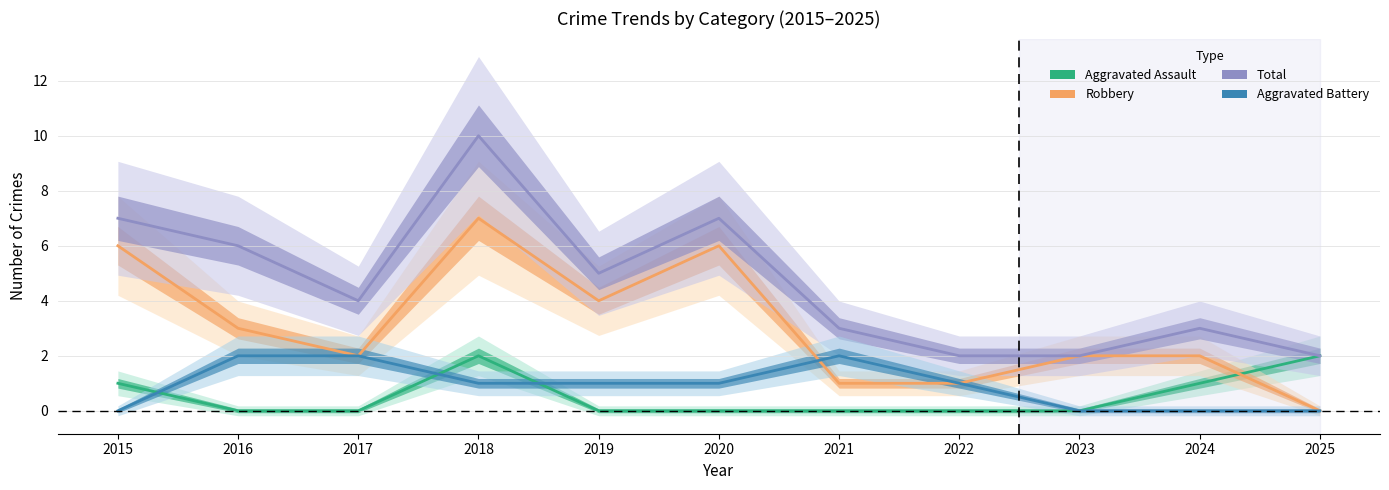

Reading left to right, what are all the values shown in this chart?

Aggravated Assault: 2015=1	2016=0	2017=0	2018=2	2019=0	2020=0	2021=0	2022=0	2023=0	2024=1	2025=2
Robbery: 2015=6	2016=3	2017=2	2018=7	2019=4	2020=6	2021=1	2022=1	2023=2	2024=2	2025=0
Total: 2015=7	2016=6	2017=4	2018=10	2019=5	2020=7	2021=3	2022=2	2023=2	2024=3	2025=2
Aggravated Battery: 2015=0	2016=2	2017=2	2018=1	2019=1	2020=1	2021=2	2022=1	2023=0	2024=0	2025=0